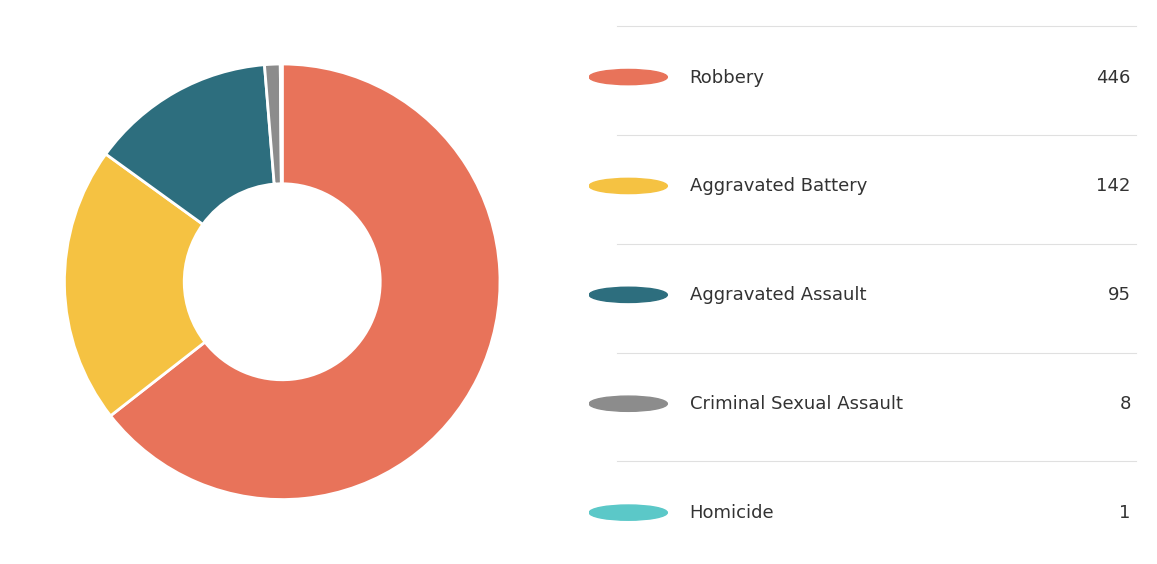

Is there any slice that represents more than half of the pie?

Yes